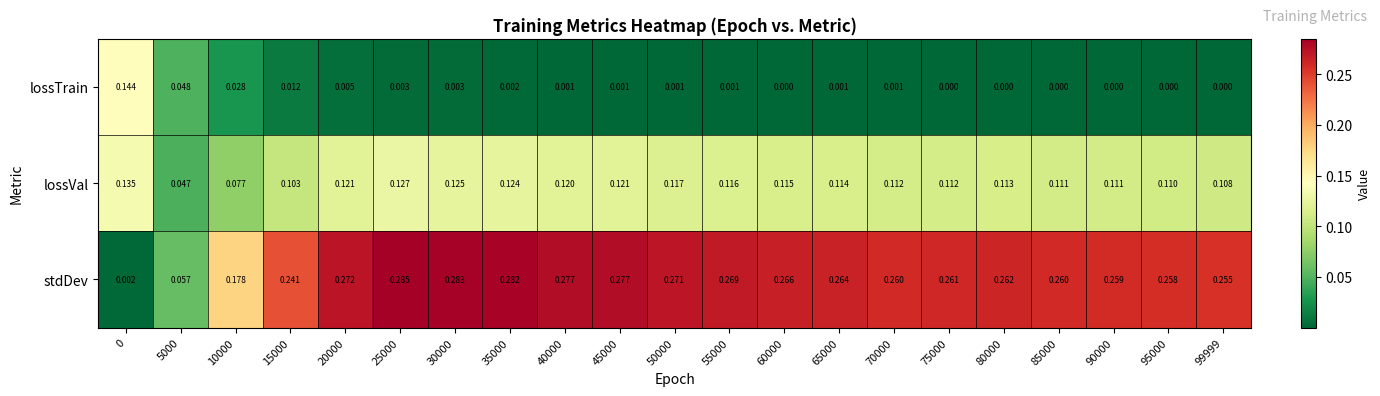

Which series changed the most between 5000 and 55000?

stdDev